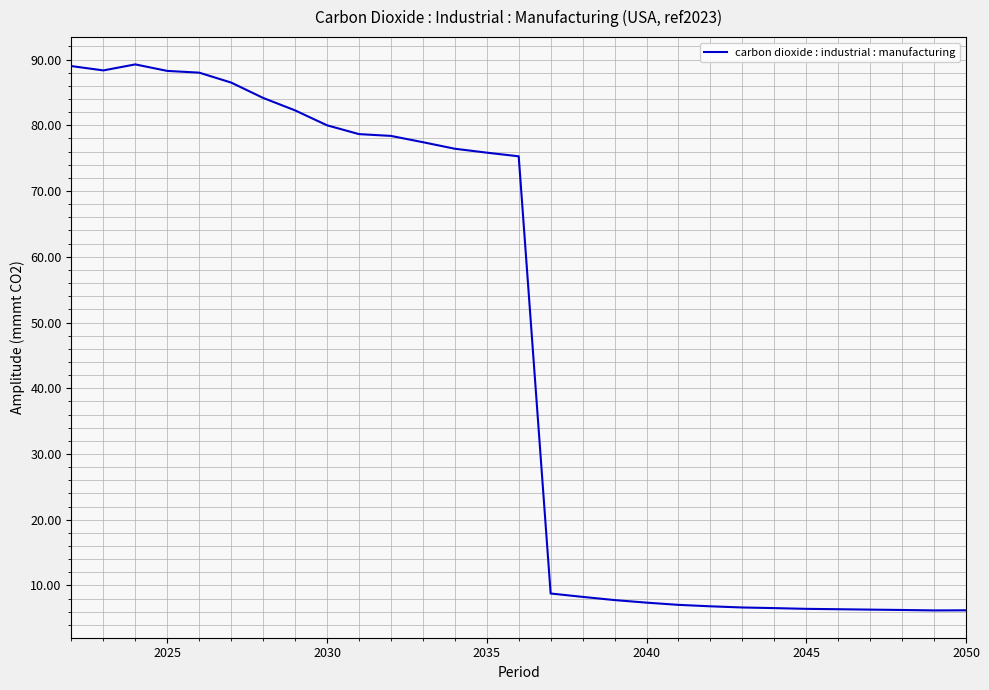

How many lines are shown in the chart?

1